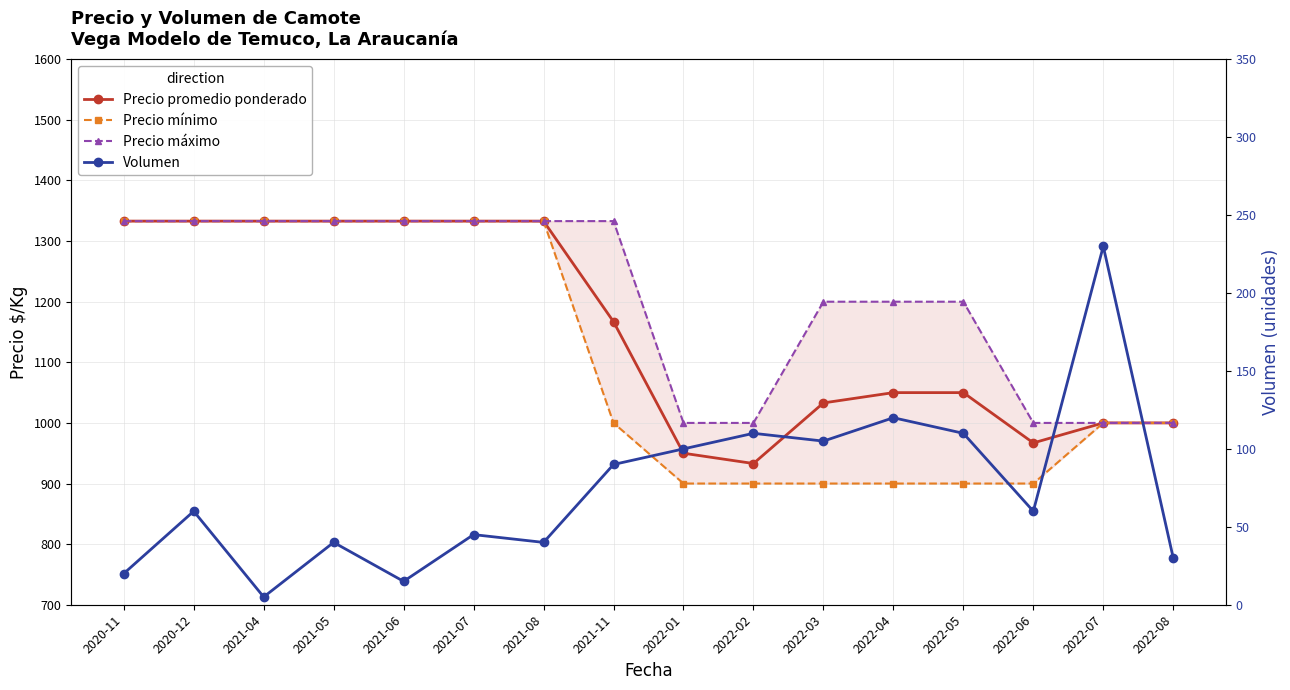

What is the value of the Precio promedio ponderado point at the 10th from the left?

933